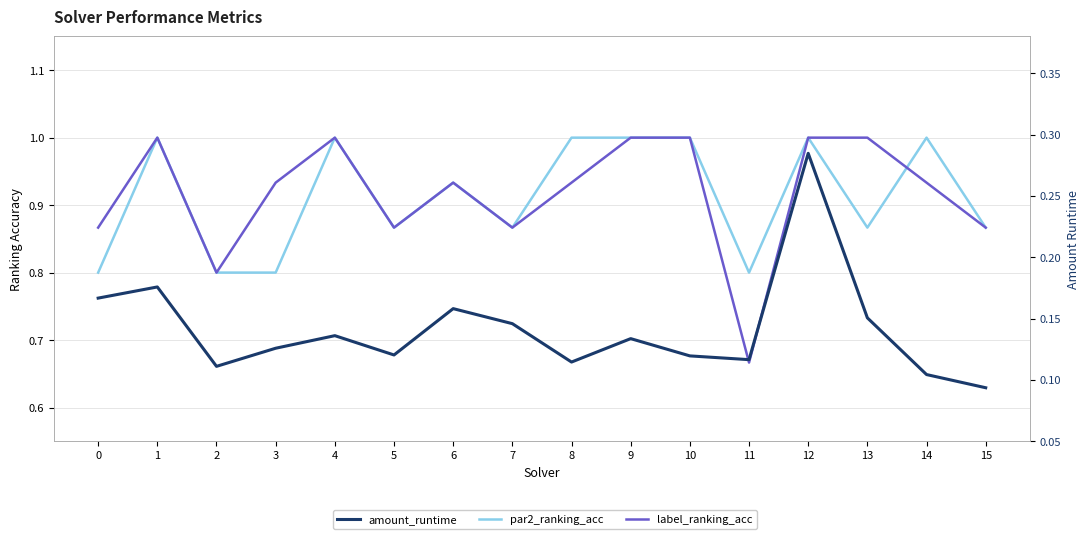

True or false: par2_ranking_acc and label_ranking_acc intersect in this chart.

True